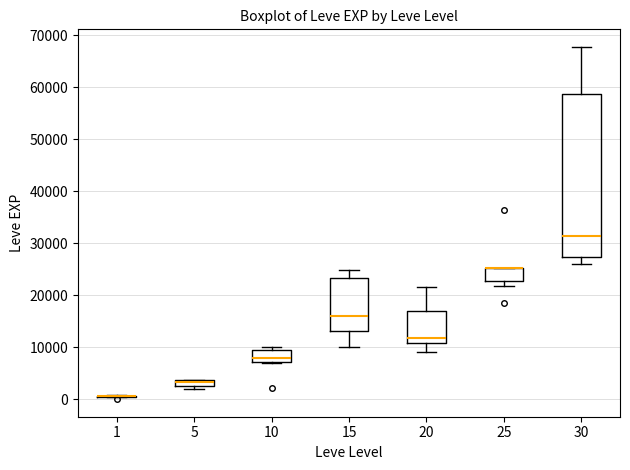

Which box is the tallest, from its lower edge to its upper edge?

30